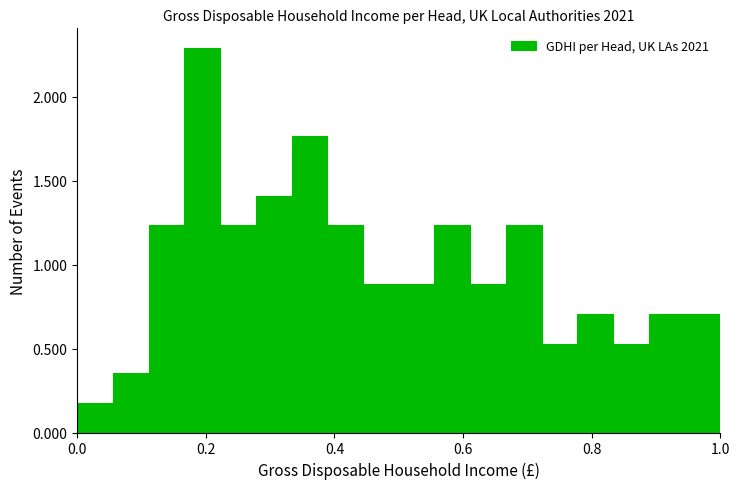

Around what value on the x-axis is the tallest bar? Give the approximate position of its centre, as read against the axis.

0.20